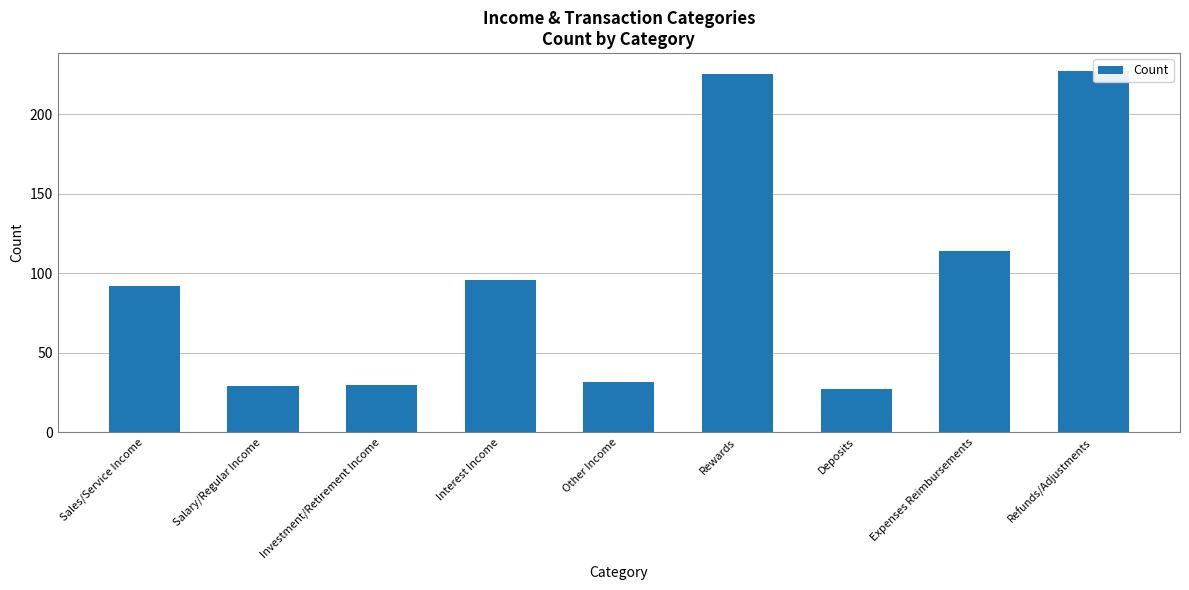

What is the smallest value displayed?

27